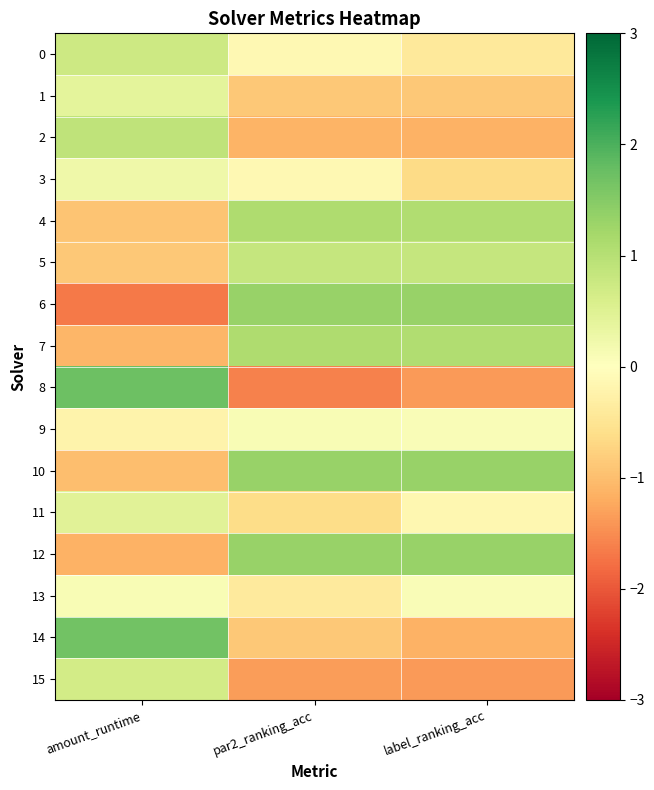

Reading left to right, extract all data points from this chart.

0: amount_runtime=0.7	par2_ranking_acc=-0.1	label_ranking_acc=-0.4
1: amount_runtime=0.4	par2_ranking_acc=-0.9	label_ranking_acc=-0.9
2: amount_runtime=0.9	par2_ranking_acc=-1.1	label_ranking_acc=-1.1
3: amount_runtime=0.2	par2_ranking_acc=-0.1	label_ranking_acc=-0.6
4: amount_runtime=-0.9	par2_ranking_acc=1.1	label_ranking_acc=1.1
5: amount_runtime=-0.9	par2_ranking_acc=0.8	label_ranking_acc=0.8
6: amount_runtime=-1.7	par2_ranking_acc=1.3	label_ranking_acc=1.3
7: amount_runtime=-1.1	par2_ranking_acc=1.1	label_ranking_acc=1.1
8: amount_runtime=1.7	par2_ranking_acc=-1.6	label_ranking_acc=-1.4
9: amount_runtime=-0.2	par2_ranking_acc=0.1	label_ranking_acc=0.1
10: amount_runtime=-1.0	par2_ranking_acc=1.3	label_ranking_acc=1.3
11: amount_runtime=0.5	par2_ranking_acc=-0.6	label_ranking_acc=-0.2
12: amount_runtime=-1.1	par2_ranking_acc=1.3	label_ranking_acc=1.3
13: amount_runtime=0.1	par2_ranking_acc=-0.4	label_ranking_acc=0.1
14: amount_runtime=1.7	par2_ranking_acc=-0.9	label_ranking_acc=-1.1
15: amount_runtime=0.7	par2_ranking_acc=-1.4	label_ranking_acc=-1.4